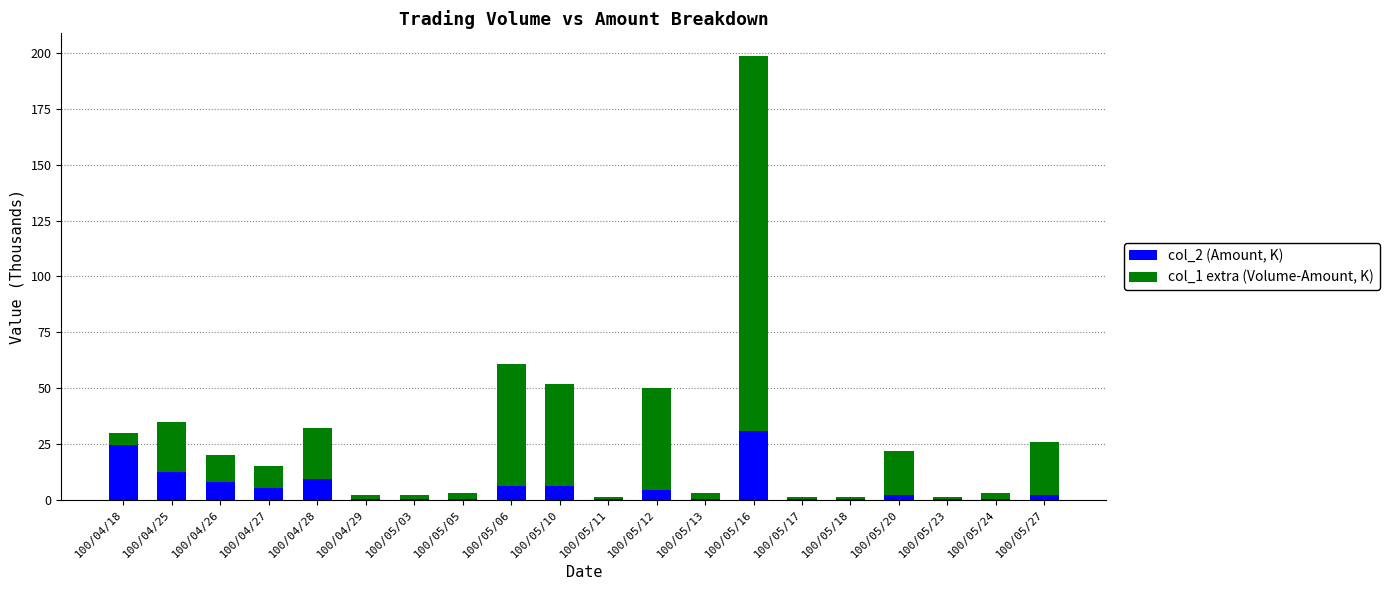

The col_2 (Amount, K) series shows 4.5 at 100/05/12. True or false?

True